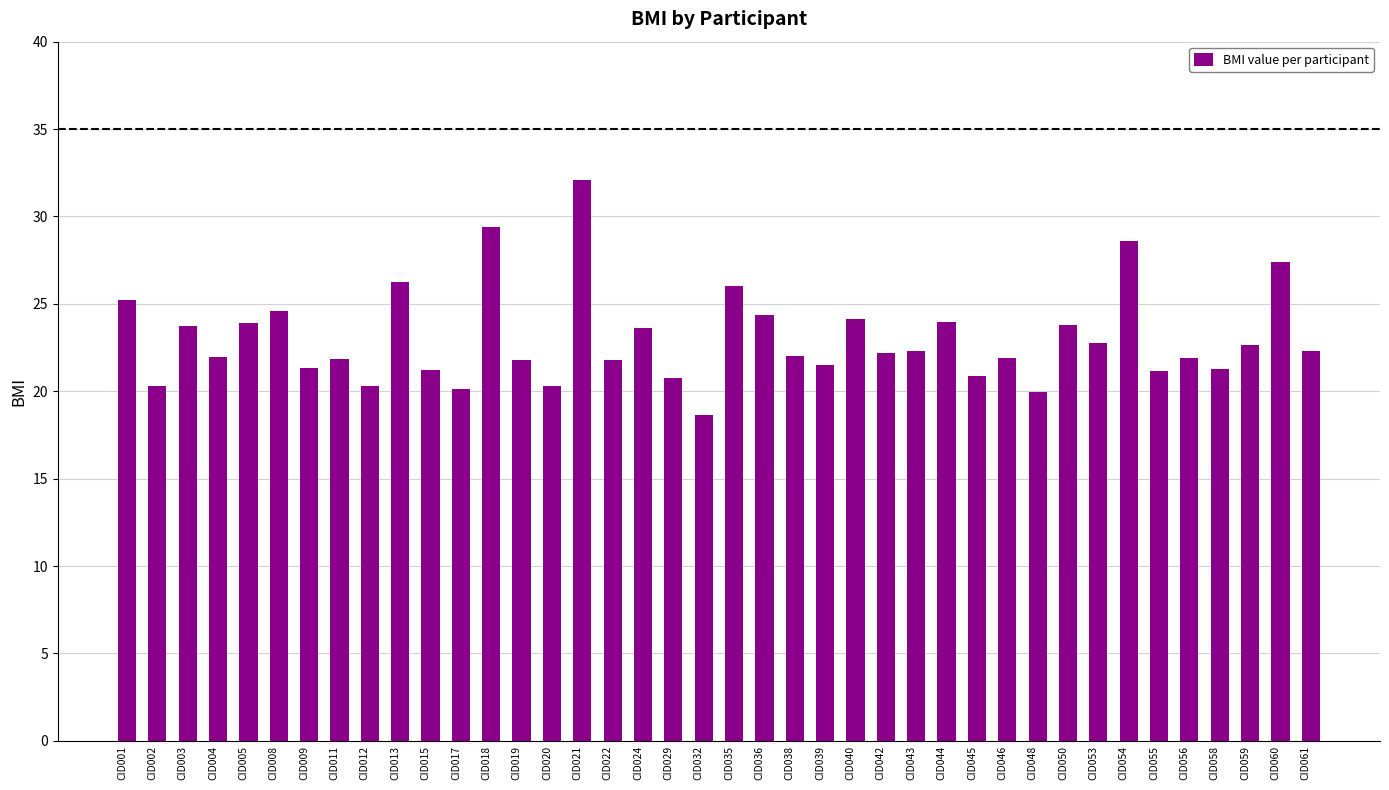

What is the minimum value shown in the chart?

18.6